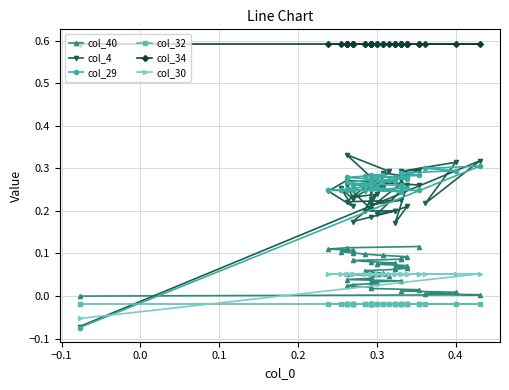

What are all the series names shown in the legend?

col_40, col_4, col_29, col_32, col_34, col_30